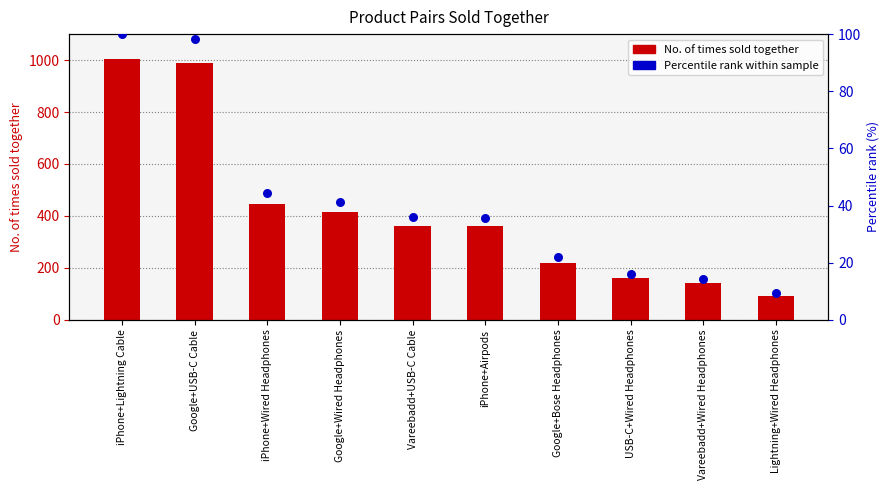

Between Google+Bose Headphones and USB-C+Wired Headphones, which is larger?

Google+Bose Headphones